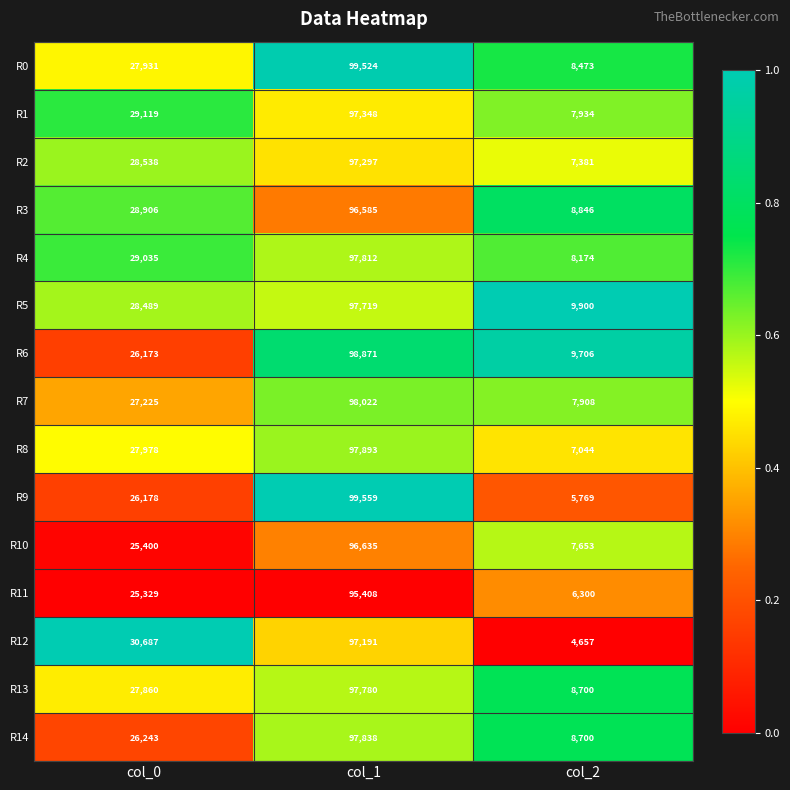

Which series has the largest range (max minus min)?

R9